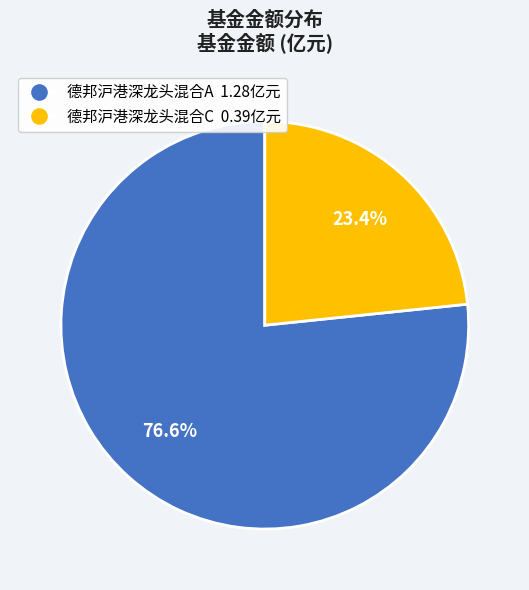

Which slice represents more than half of the pie?

德邦沪港深龙头混合A